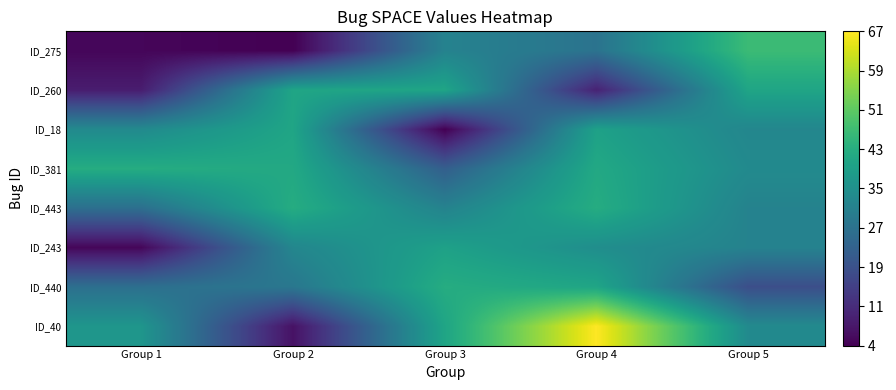

What is the maximum value shown in the chart?

67